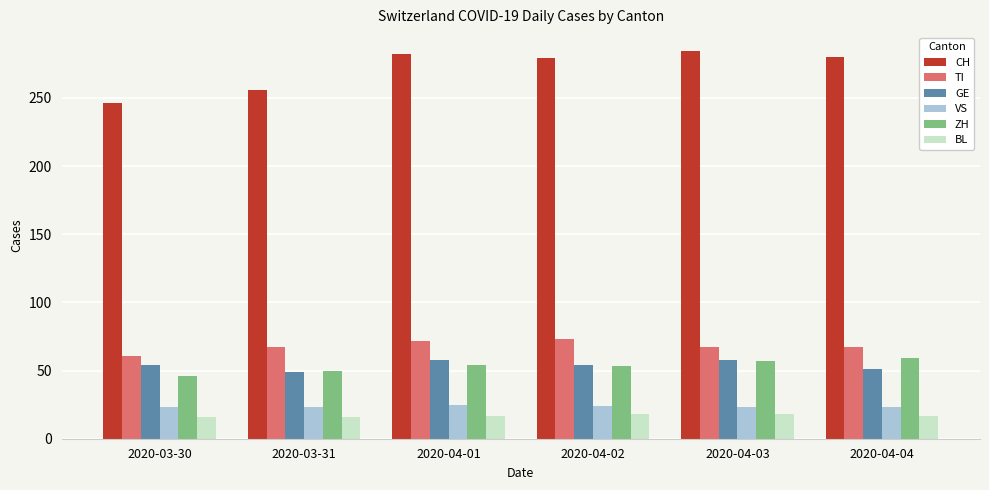

What is the maximum value shown in the chart?

284